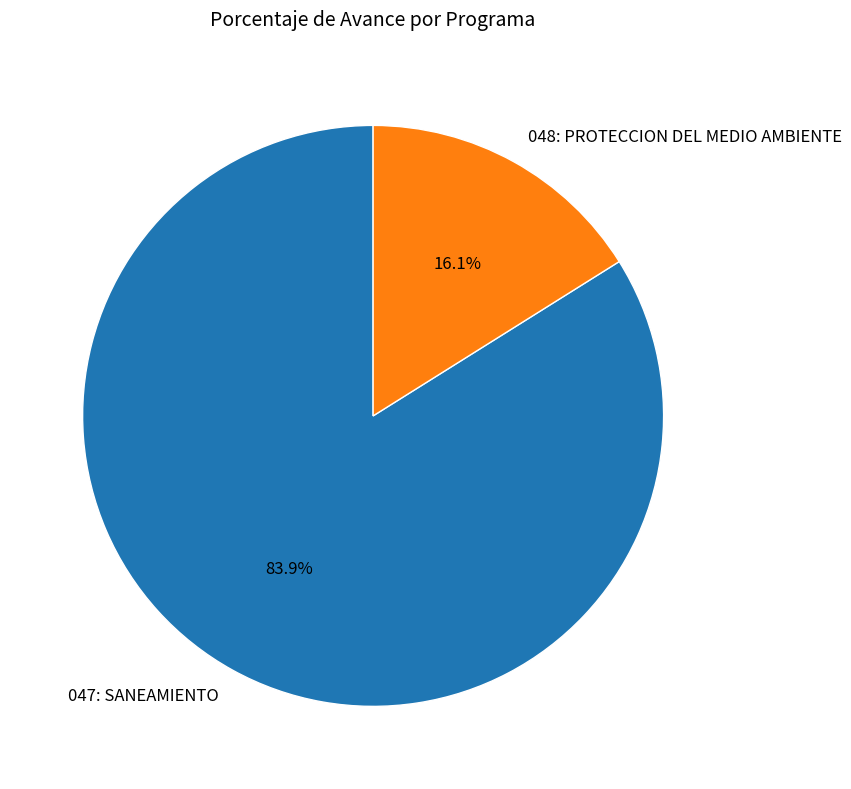

What portion of the pie excludes 048: PROTECCION DEL MEDIO AMBIENTE?

83.9%